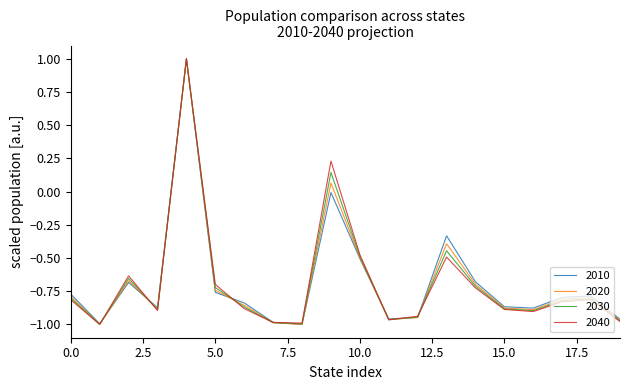

What is the maximum value shown in the chart?

1.0